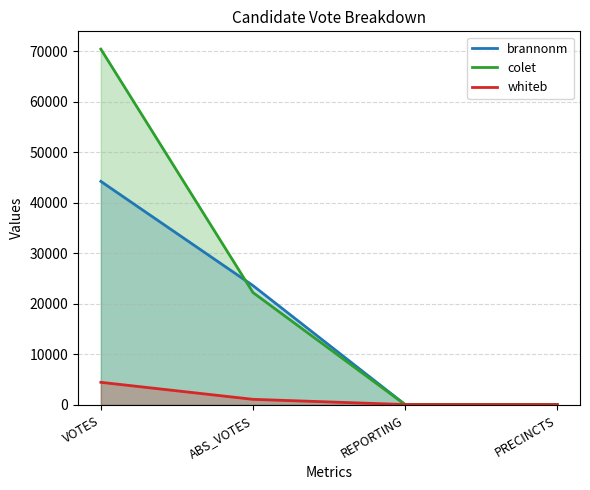

Which category has the lowest value in the brannonm series?

REPORTING